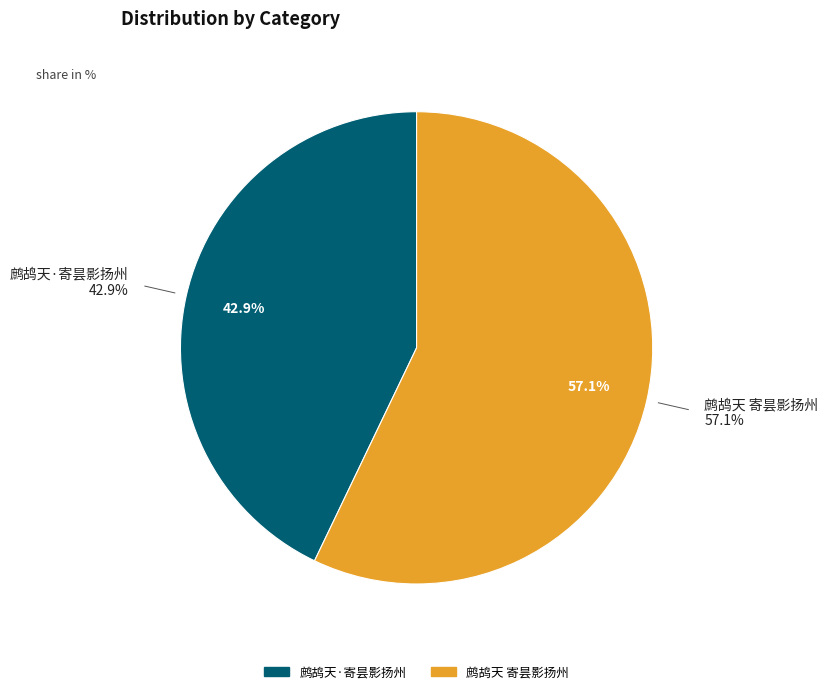

What is the ratio of the value at 鹧鸪天·寄昙影扬州 to the value at 鹧鸪天 寄昙影扬州?

0.8